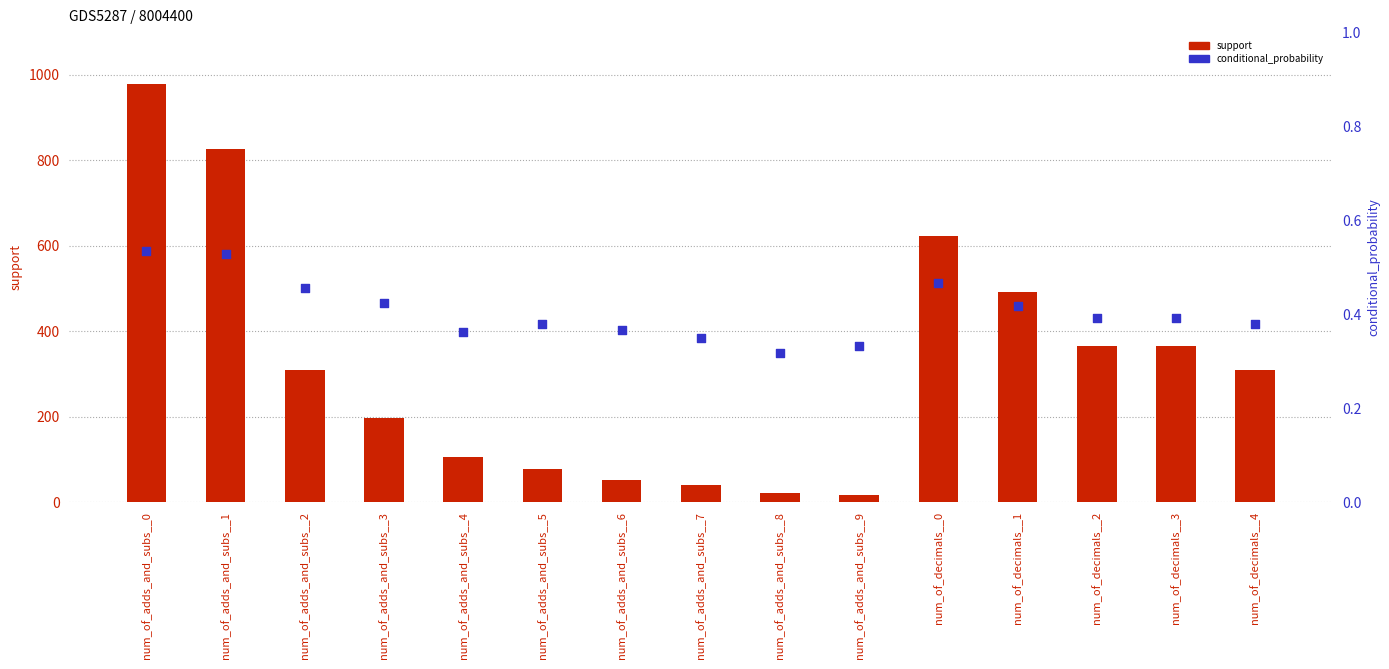

What are all the series names shown in the legend?

support, conditional_probability